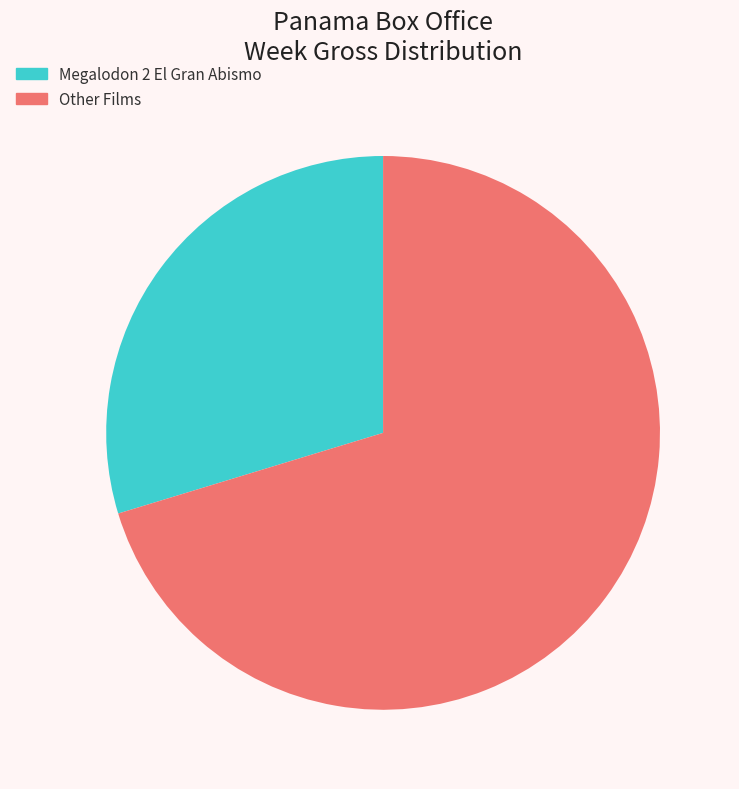

What is the ratio of the value at Other Films to the value at Megalodon 2 El Gran Abismo?

2.4